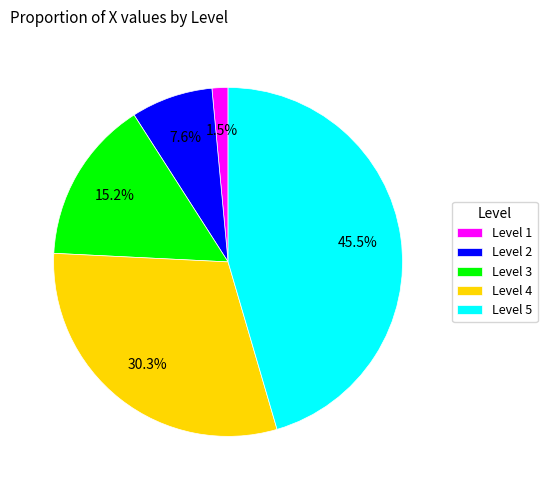

How much of the chart is everything except Level 5?

54.5%